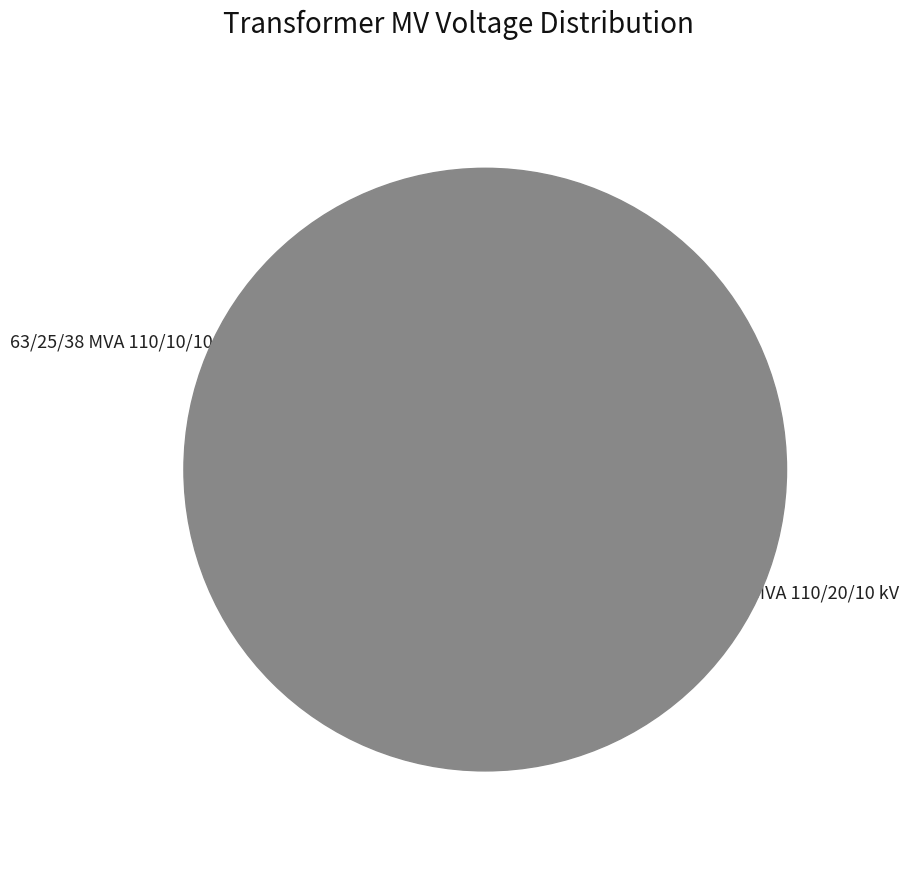

Is there a majority slice in this chart?

Yes